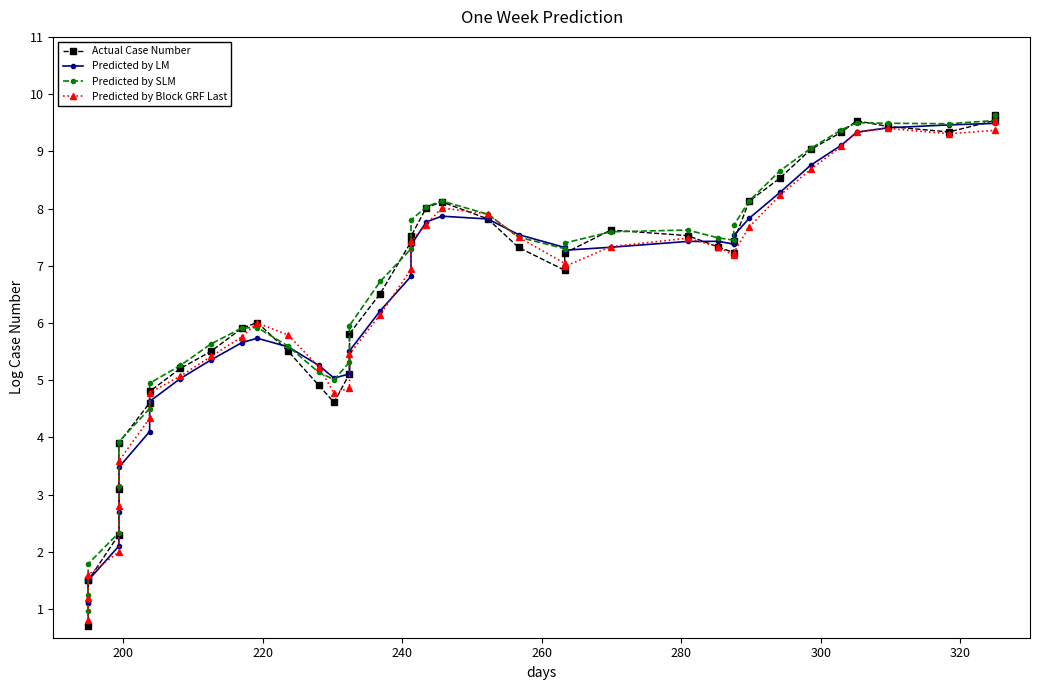

The Predicted by LM series shows 9.6 at 10. True or false?

False